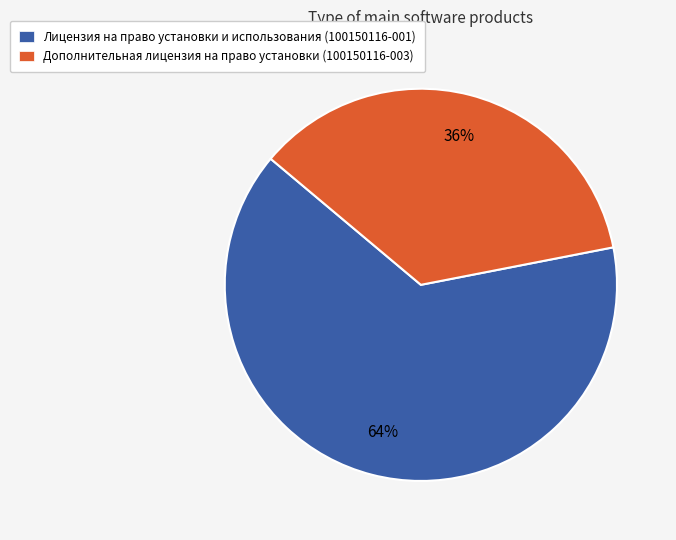

To the nearest percent, what portion does Лицензия на право установки и использования (100150116-001) represent?

64%